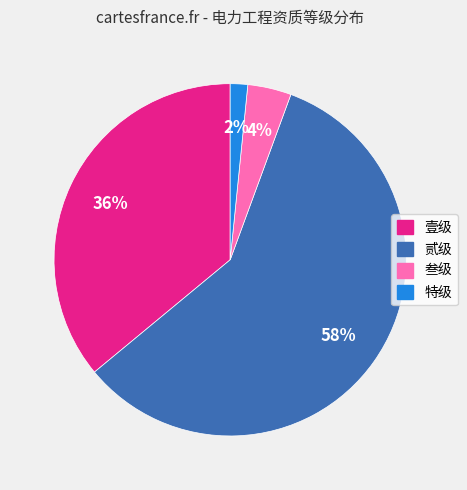

Between 叁级 and 特级, which is larger?

叁级